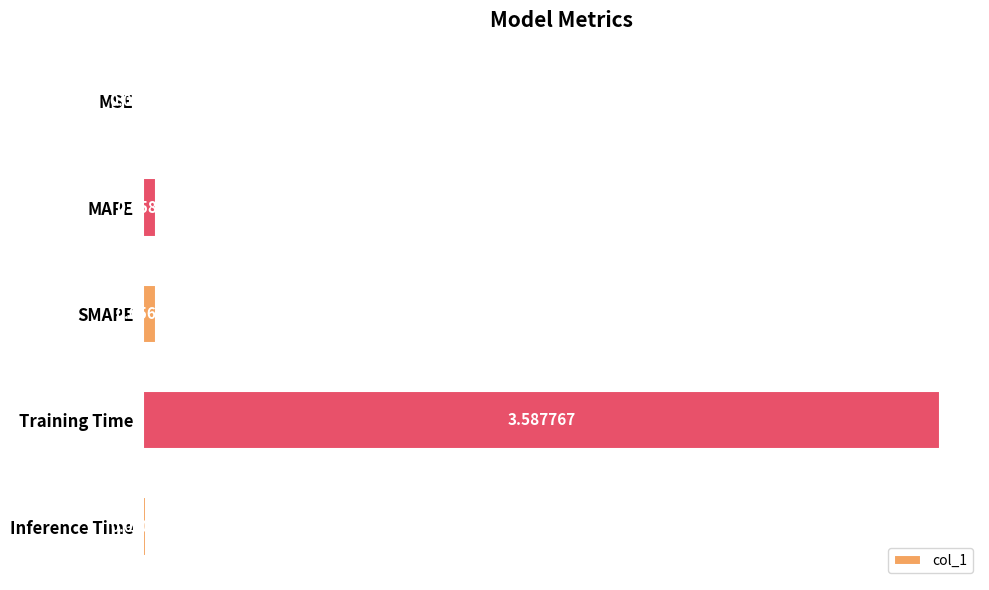

Are the bars horizontal?

Yes